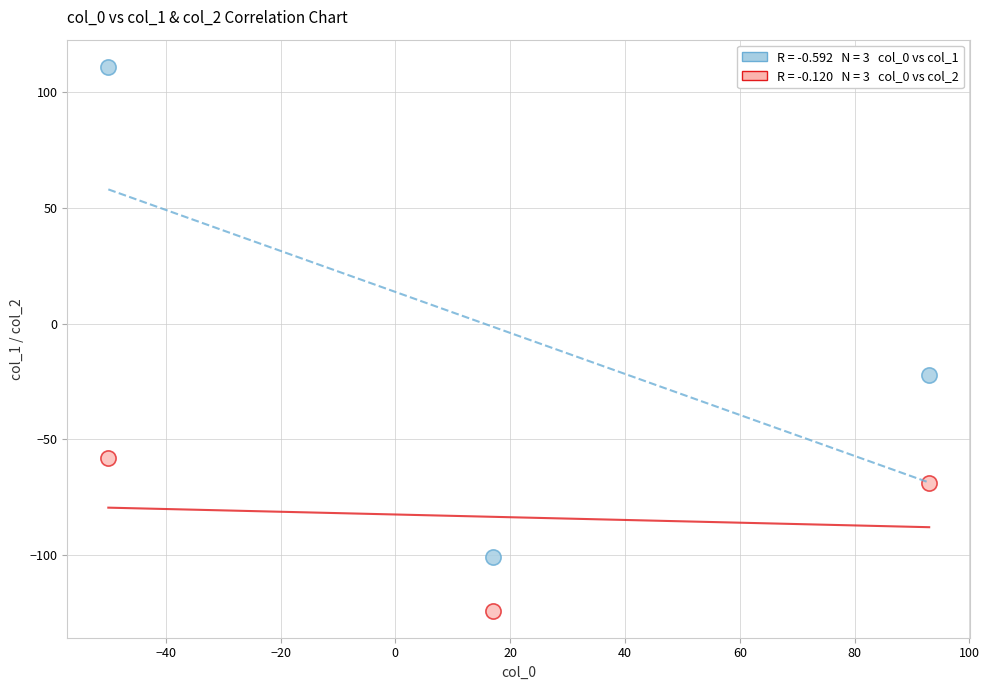

Across all series, what Y value is closest to -6?

-22